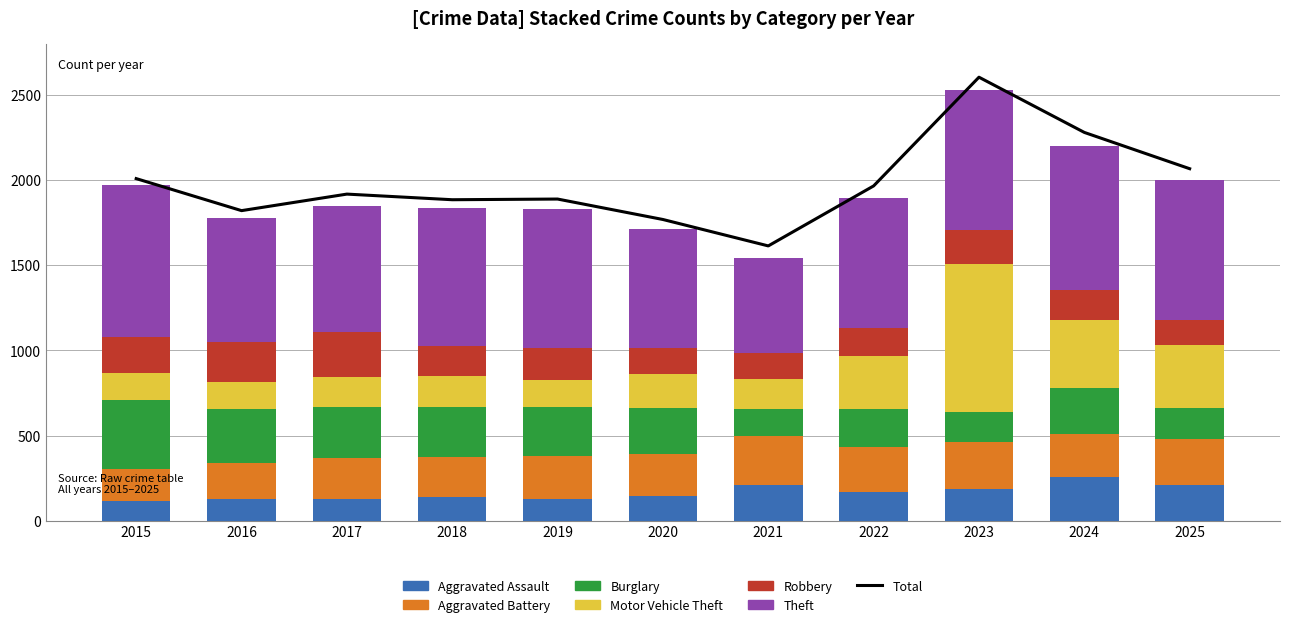

What is the total value across all series at 2021?

1543